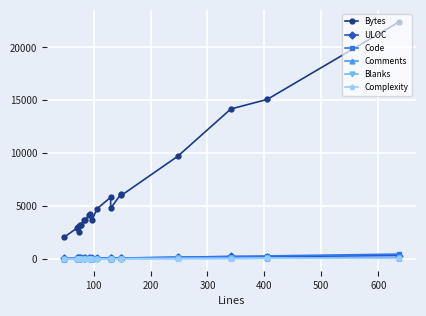

What is the difference between the second highest and second lowest values in the Code series?

248